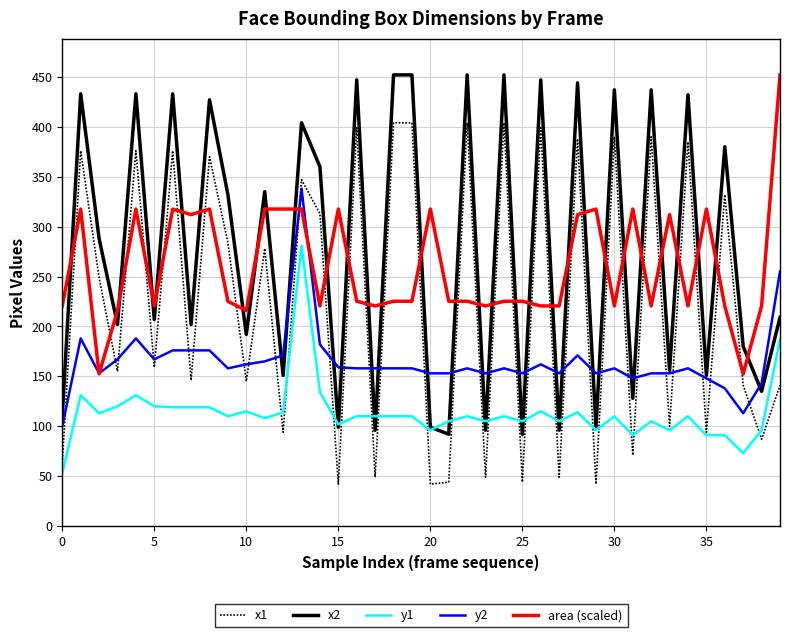

Which series has the widest spread of values?

x1